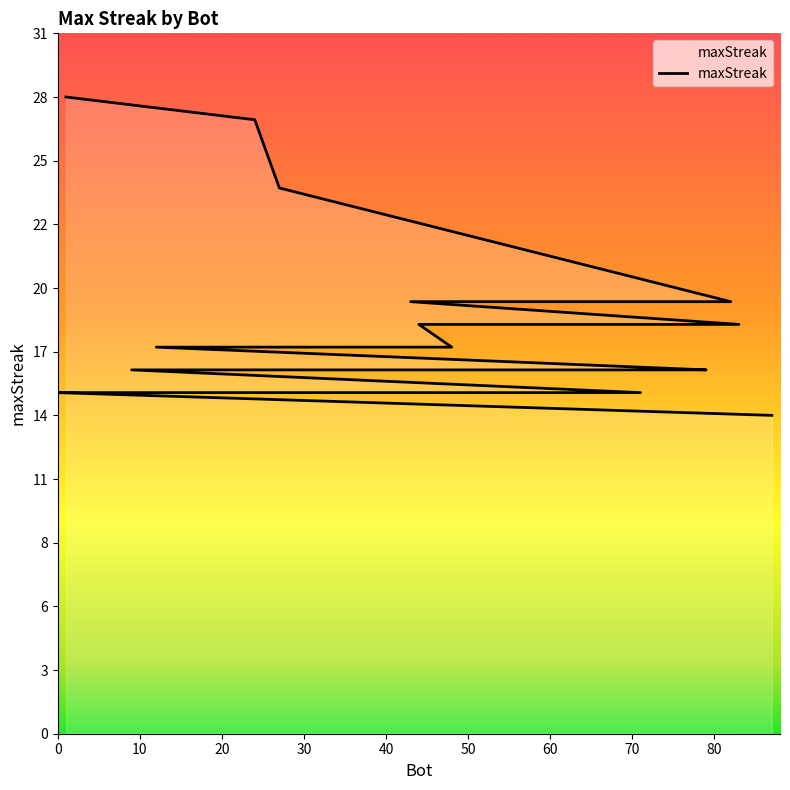

Read the value at 40.

19